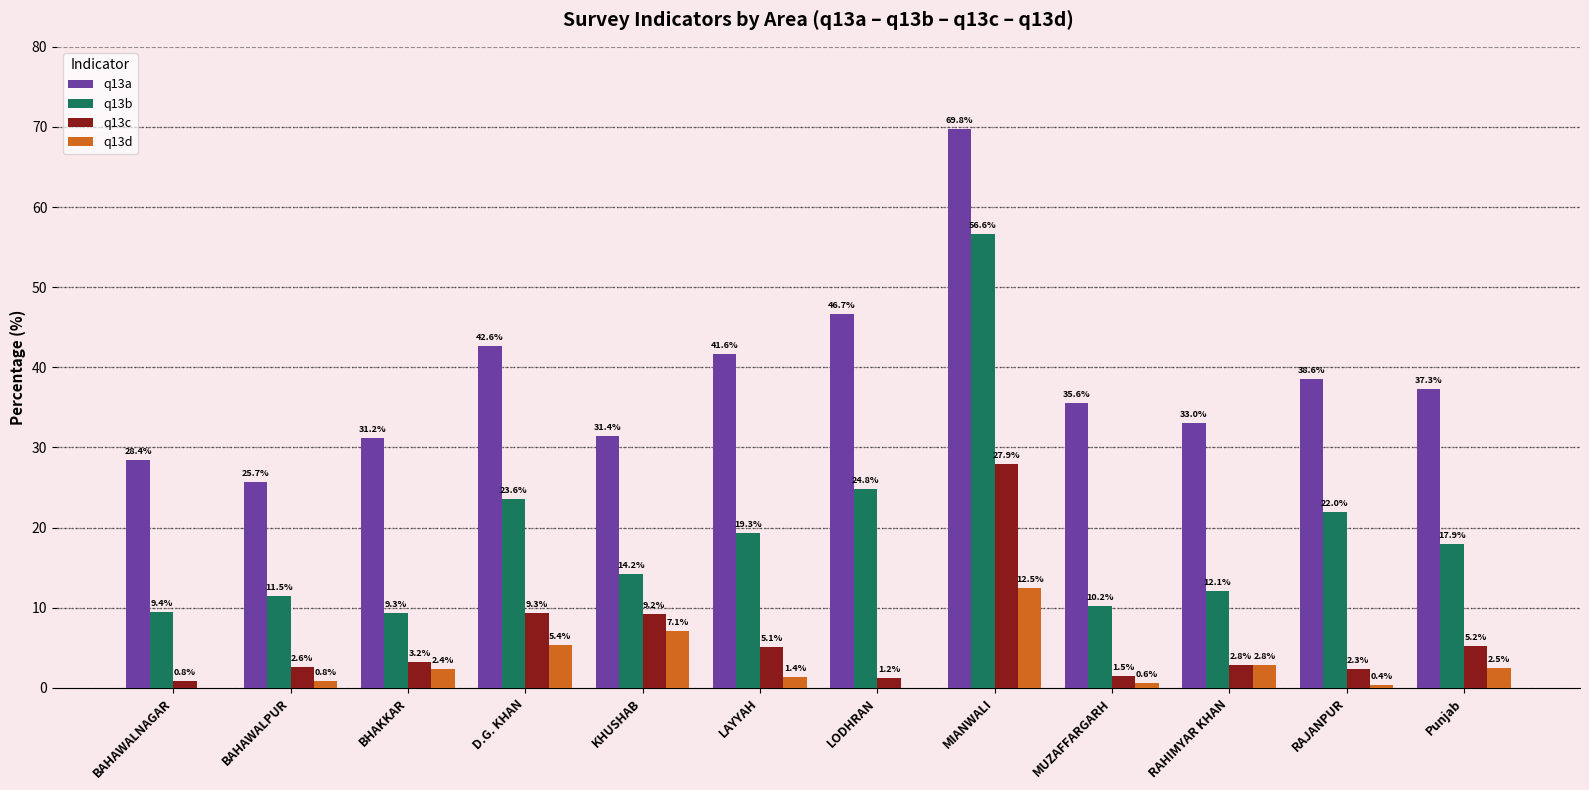

Does the chart contain stacked bars?

No